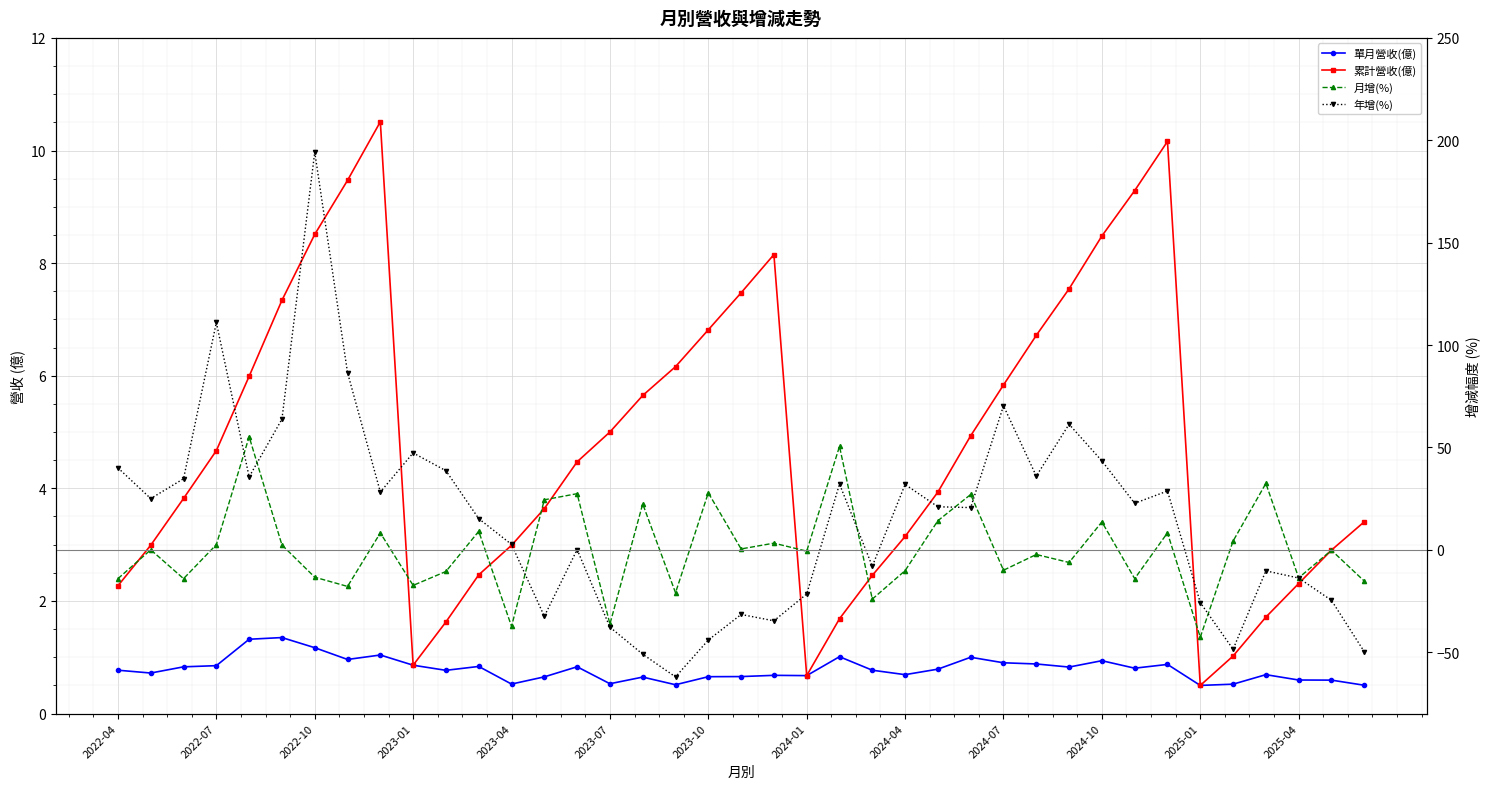

Which series ends up on top after the final intersection of 月增(%) and 年增(%)?

月增(%)